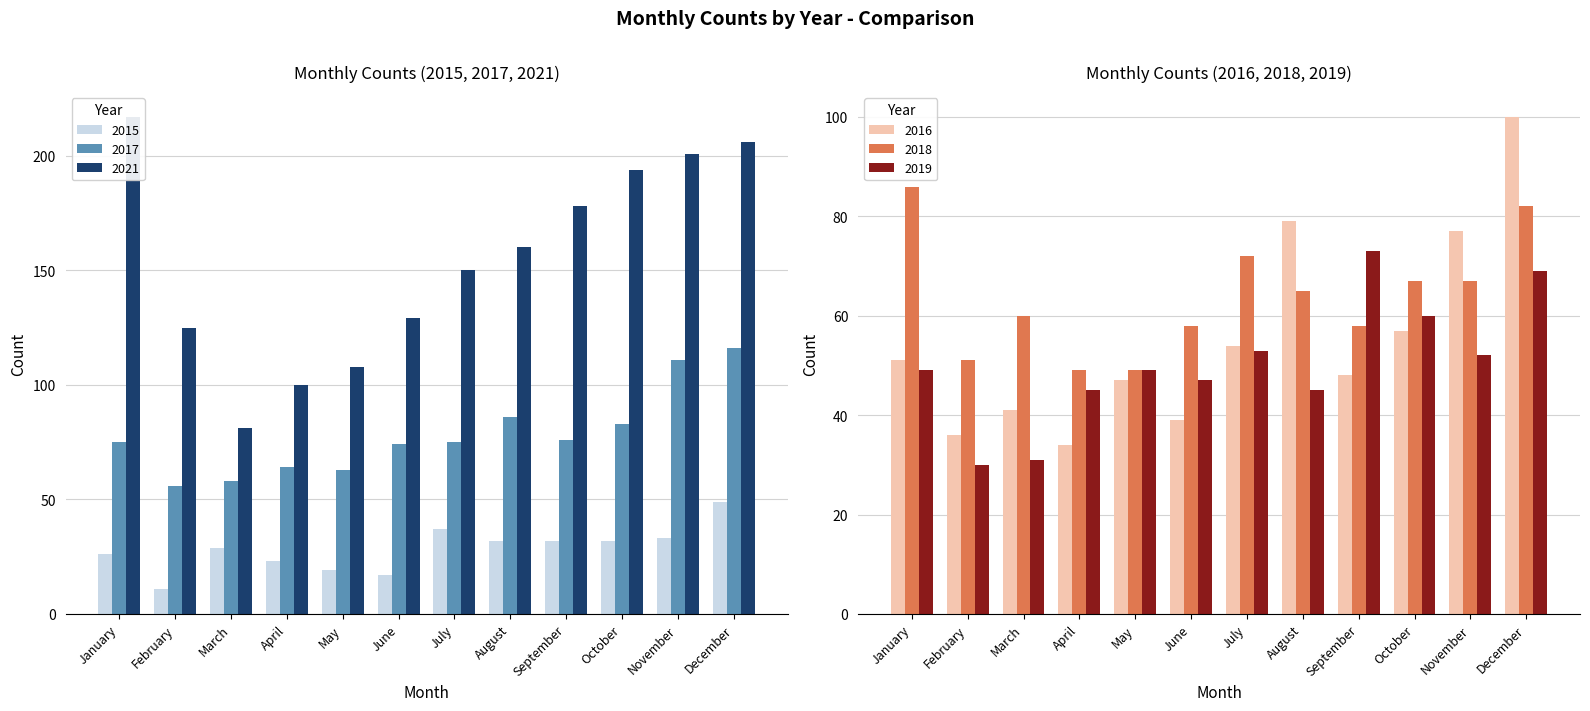

How many bars are there in each group?

6